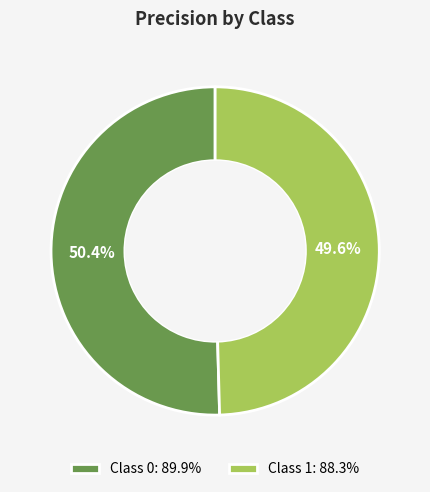

Rank the categories by value from highest to lowest.

Class 0: 89.9%, Class 1: 88.3%